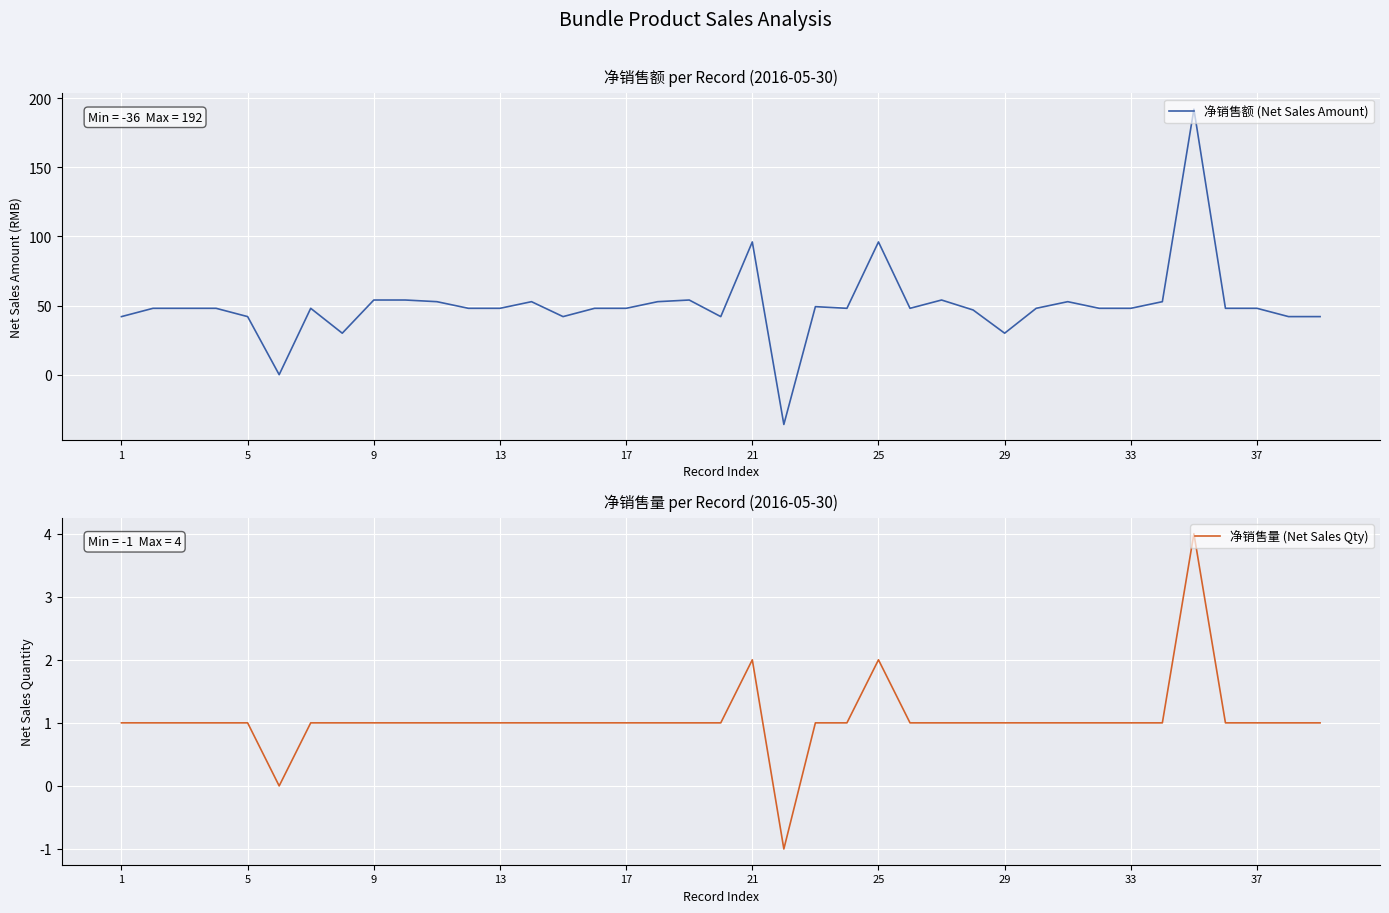

How many data points in 净销售额 (Net Sales Amount) are less than 48?

11